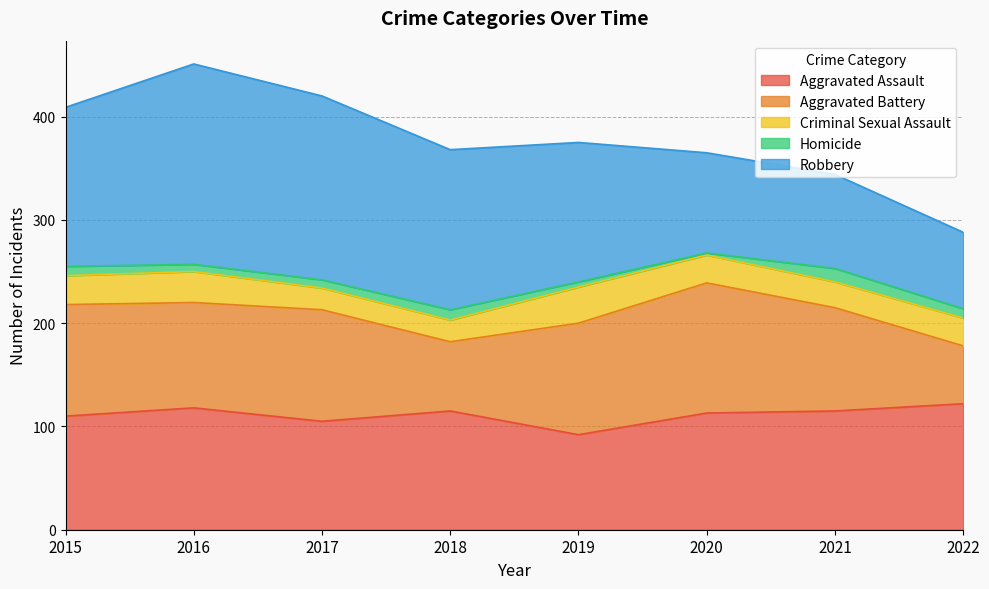

What are all the series names shown in the legend?

Aggravated Assault, Aggravated Battery, Criminal Sexual Assault, Homicide, Robbery